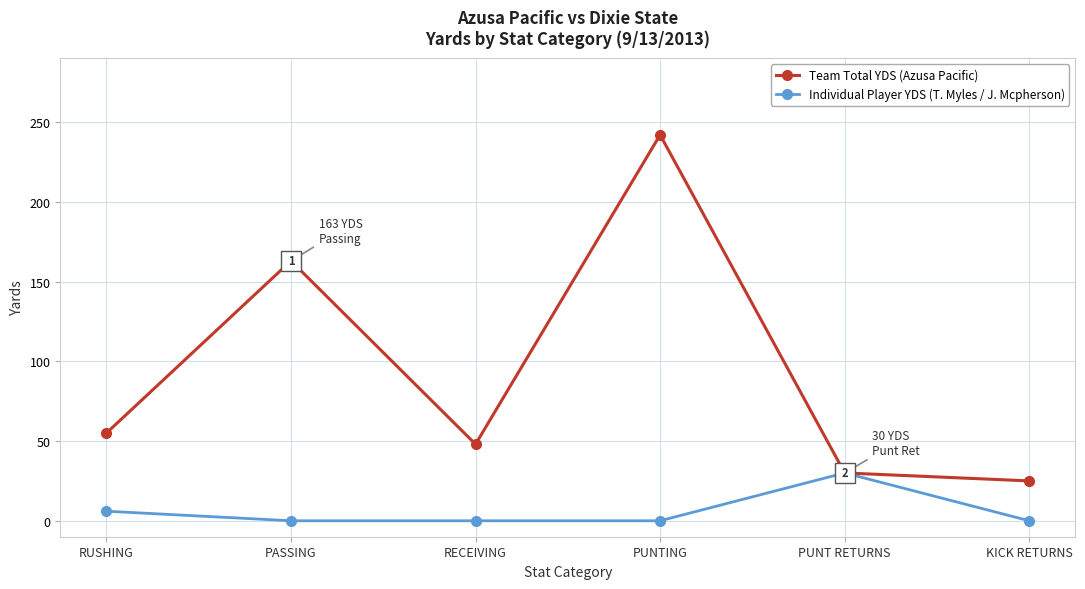

List the series in order of their peak value, highest first.

Team Total YDS (Azusa Pacific), Individual Player YDS (T. Myles / J. Mcpherson)